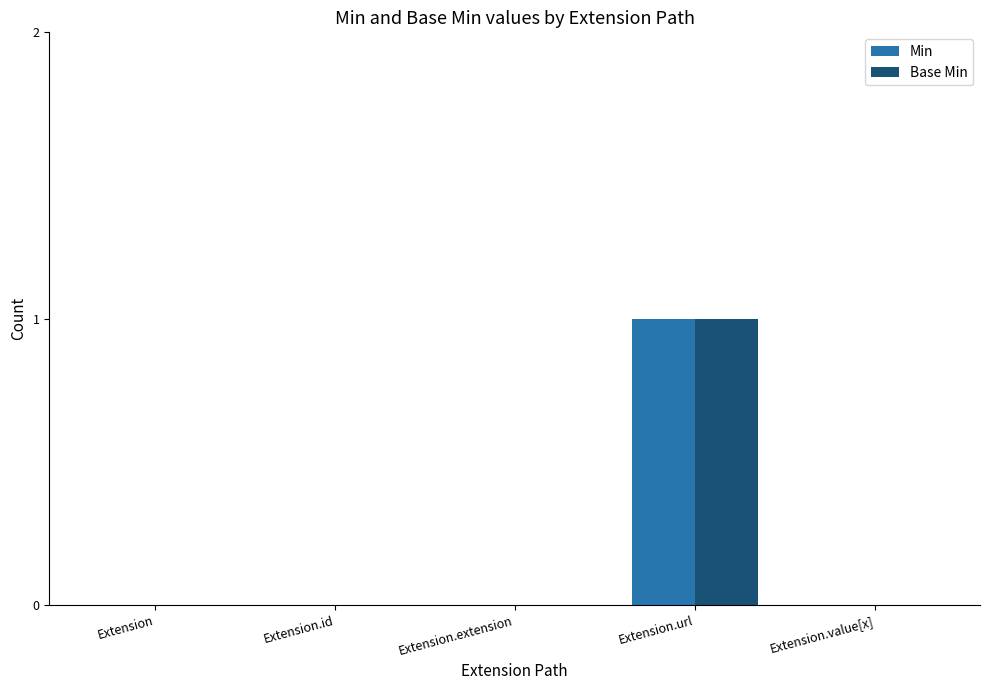

Which category has the highest value in the Base Min series?

Extension.url